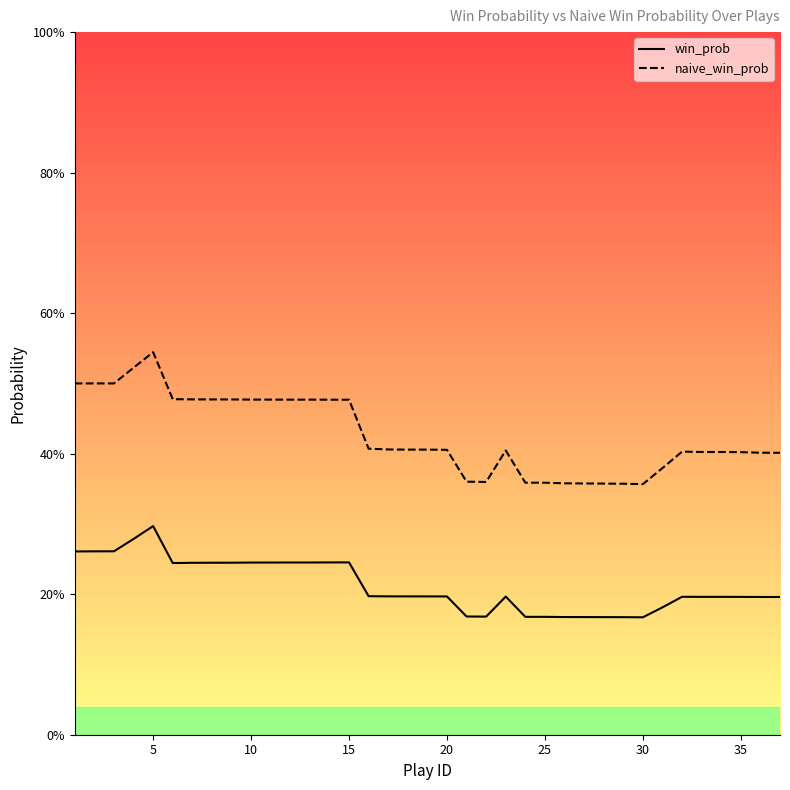

What is the difference between the maximum and minimum values in the naive_win_prob series?

0.2